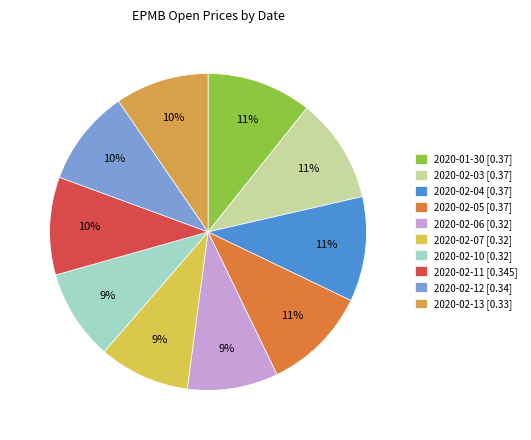

Between 2020-02-05 and 2020-02-11, which is larger?

2020-02-05